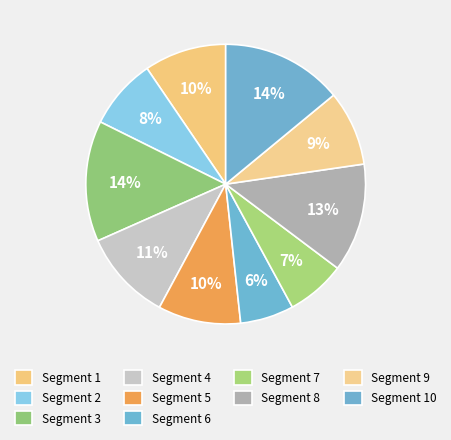

How many slices are in this pie chart?

10